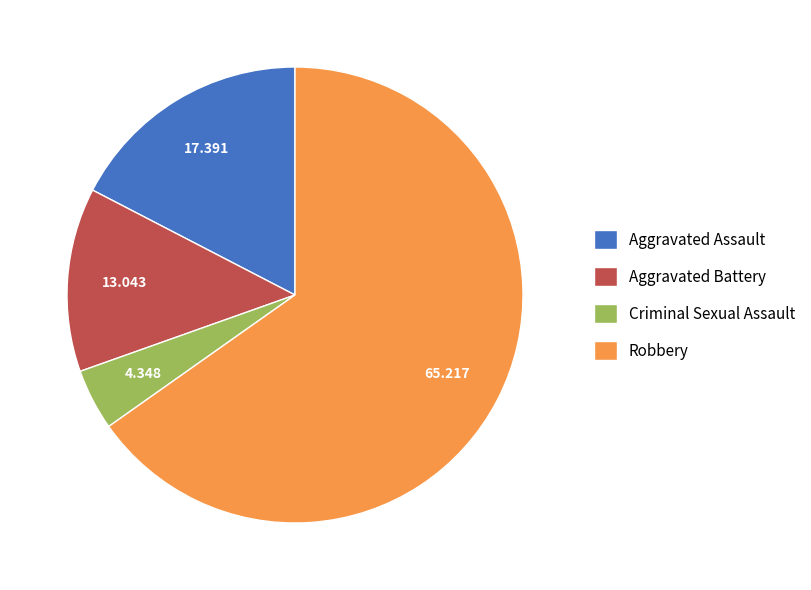

Do Aggravated Assault and Criminal Sexual Assault together represent more than half of the pie?

No